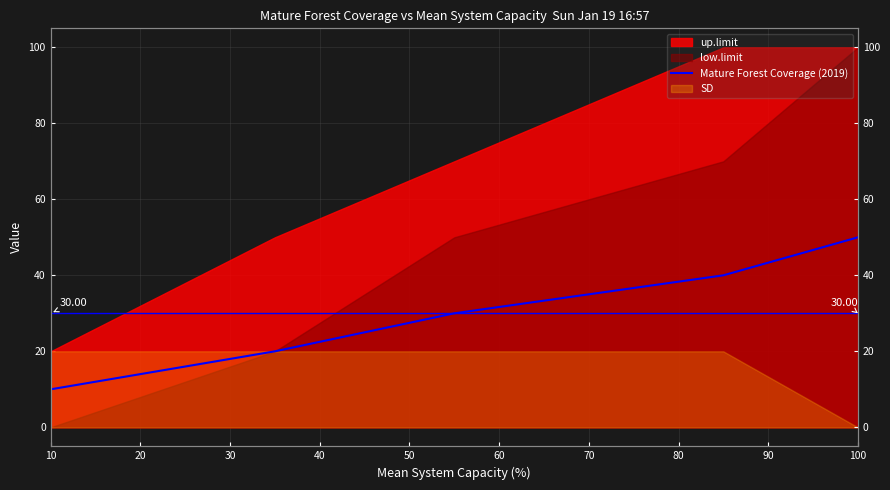

True or false: there are more than 1 points higher than both neighbors.

False